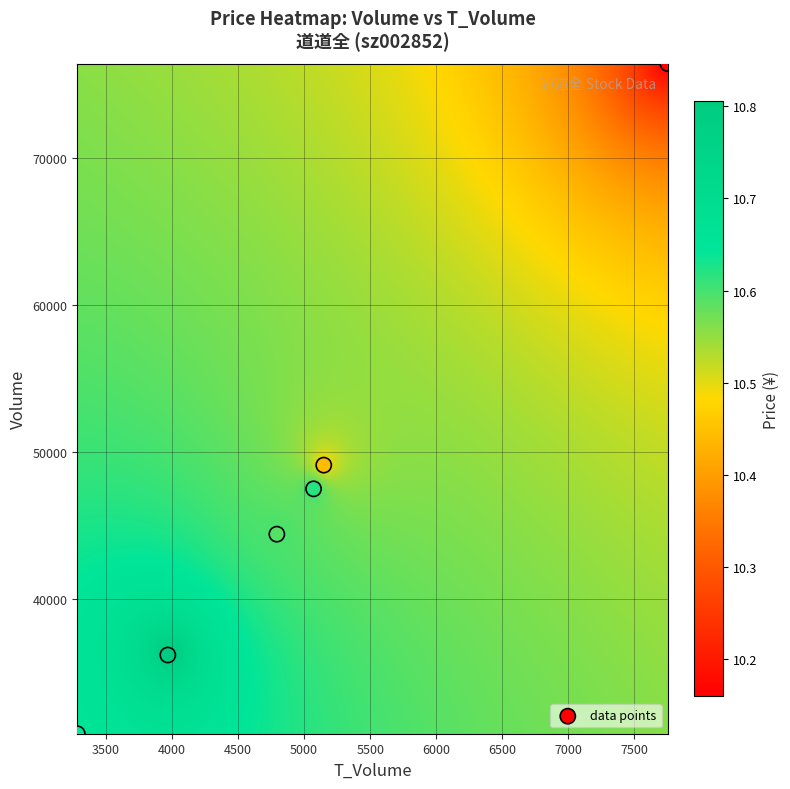

What is the range of Y values (max minus min)?

45606